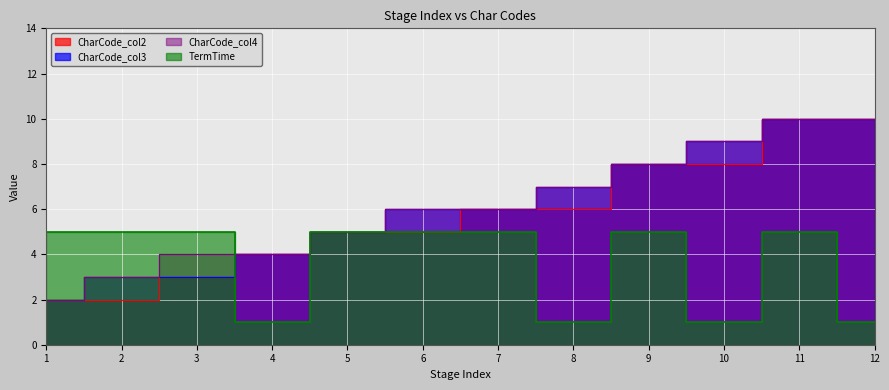

Does the chart display data point markers on the line(s)?

No